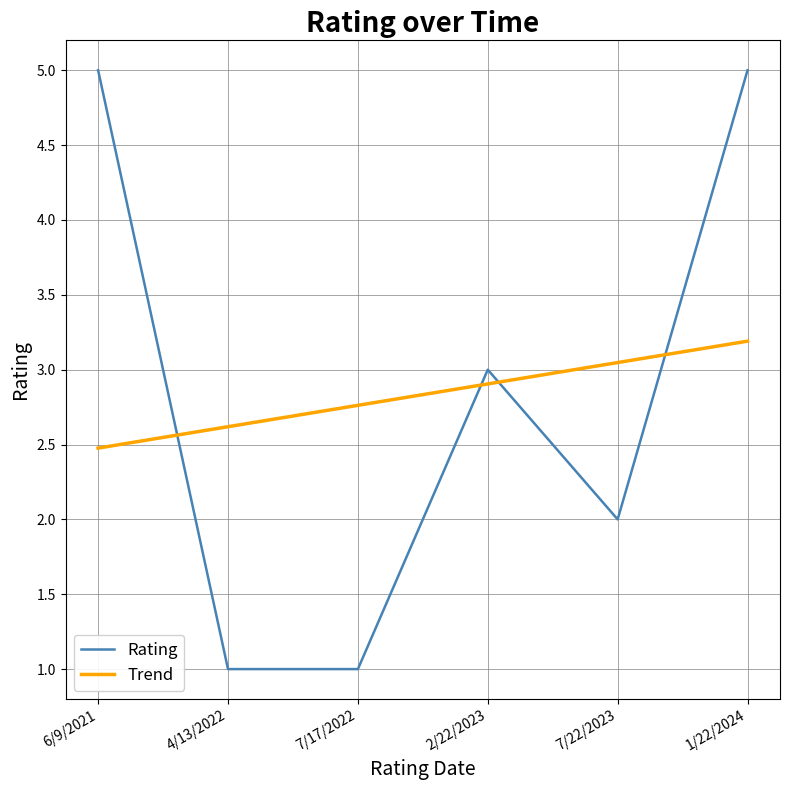

What position from the right is 7/17/2022?

4